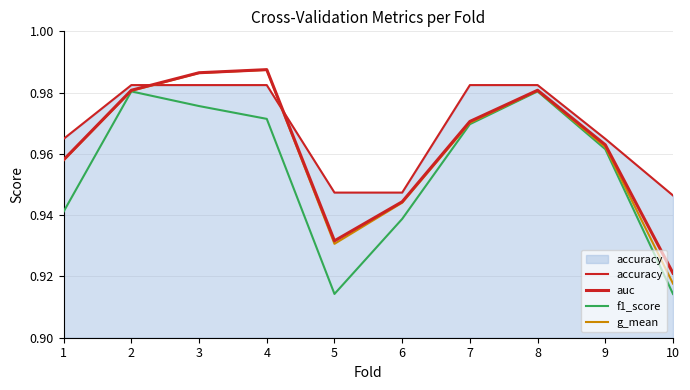

How many lines are shown in the chart?

4